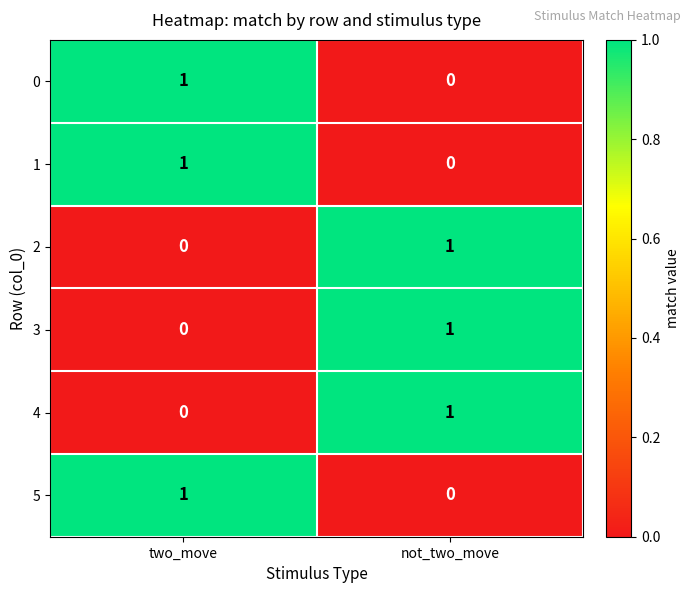

How many series are shown in this chart?

6